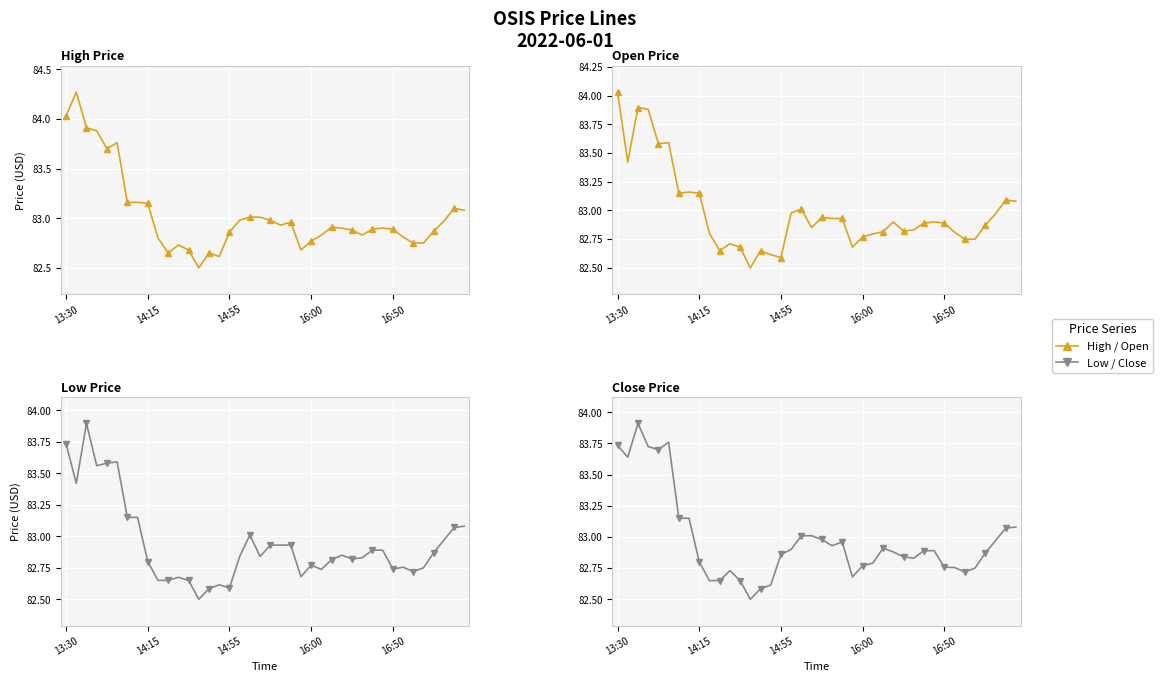

Is the value of close at 25 greater than the value of low at 19?

No